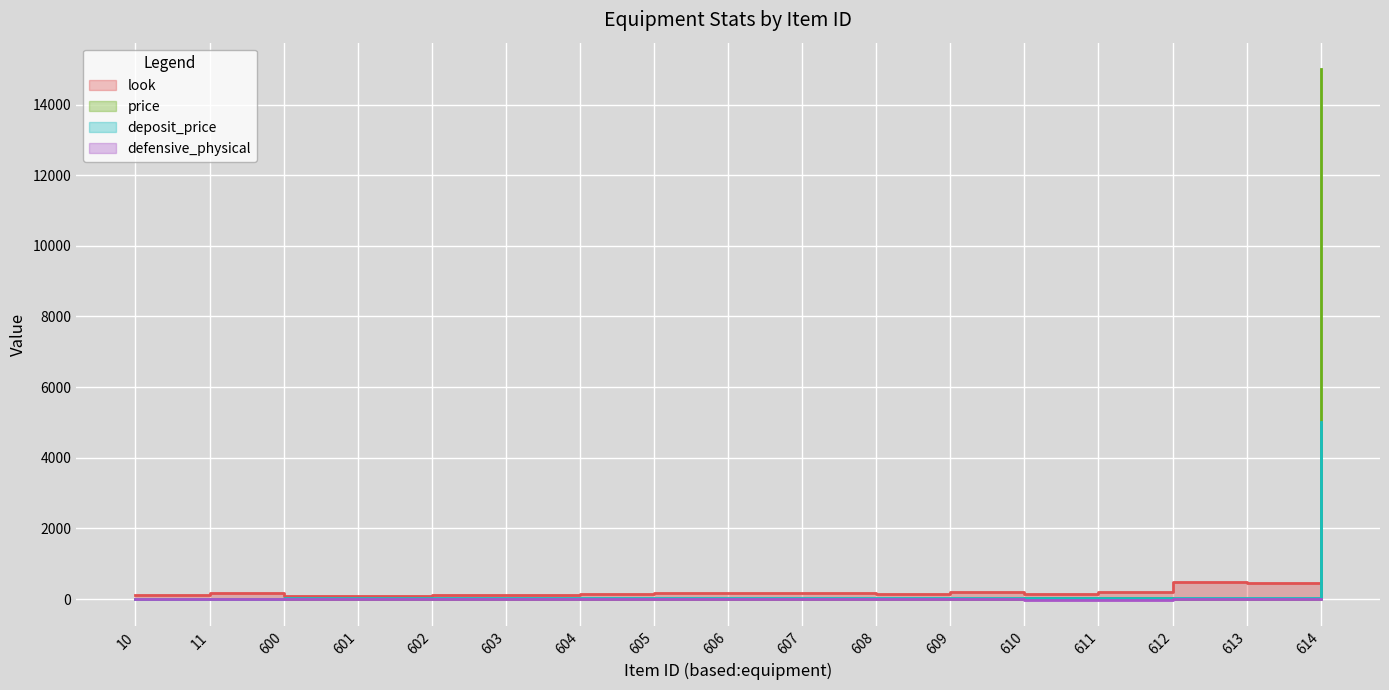

True or false: look and defensive_physical intersect in this chart.

False